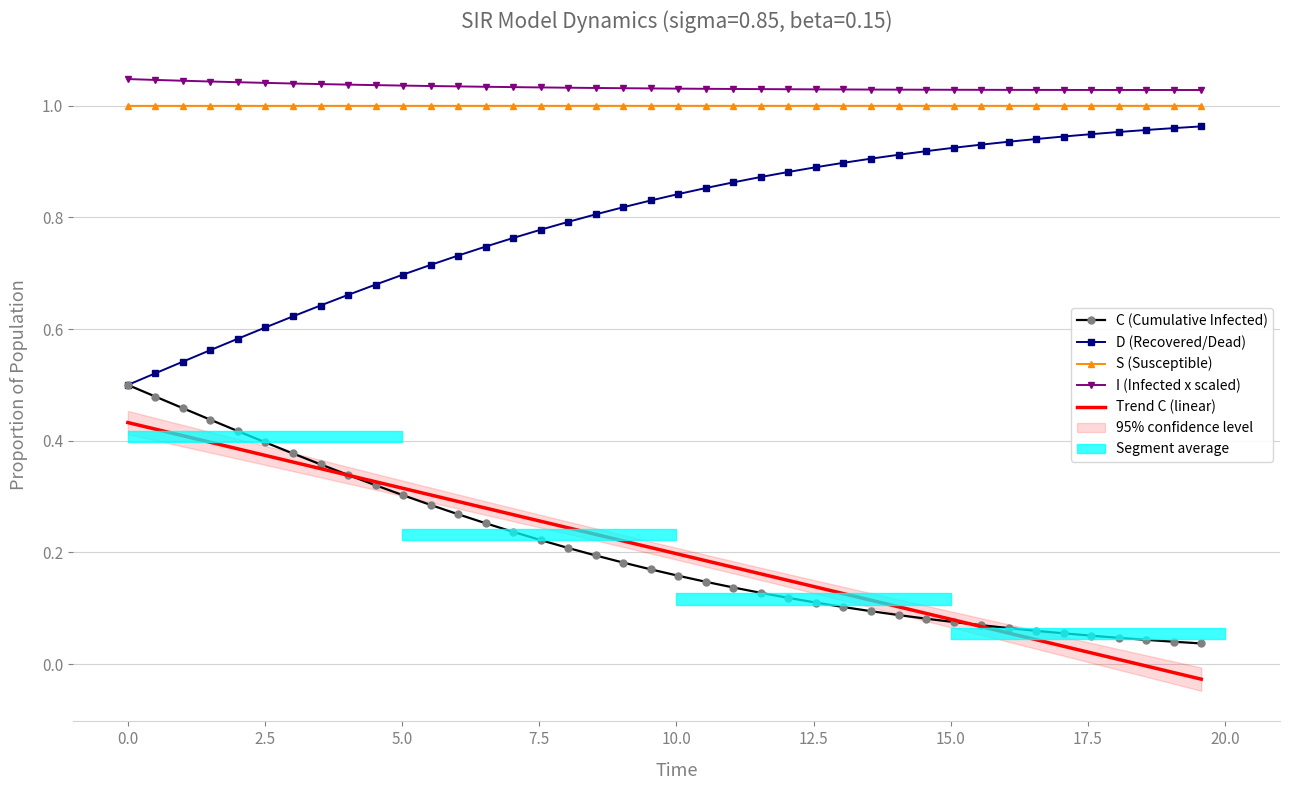

True or false: S (Susceptible) and D (Recovered/Dead) intersect in this chart.

False